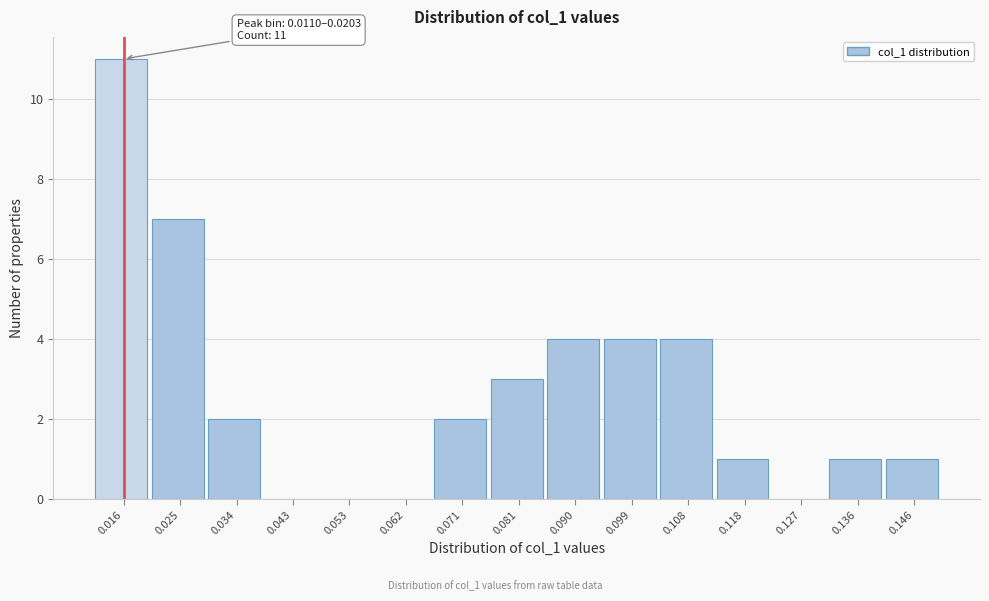

Over which range of the x-axis is the bar tallest?

0.011 to 0.020